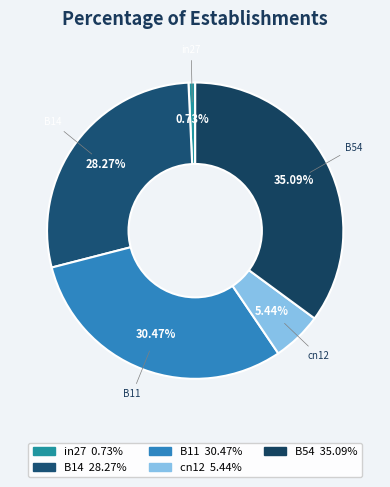

The B11 slice represents 30% of the pie. True or false?

True